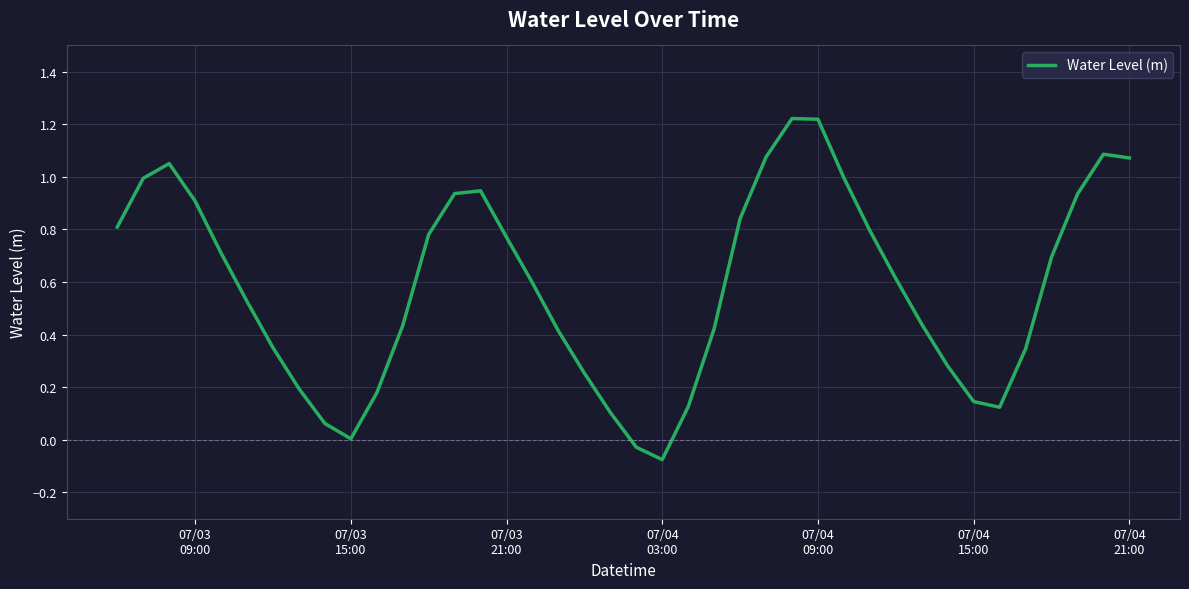

What is the difference between the maximum and minimum values?

1.3